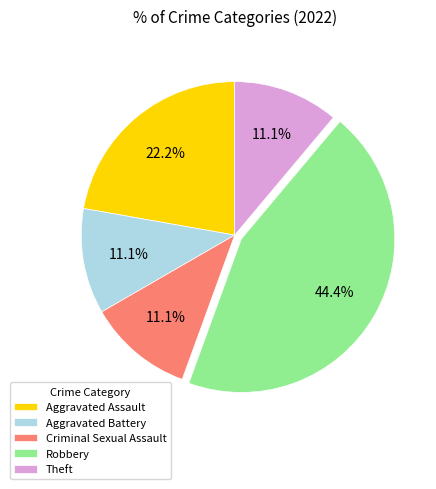

Is it true that Theft is 1% of the pie?

False